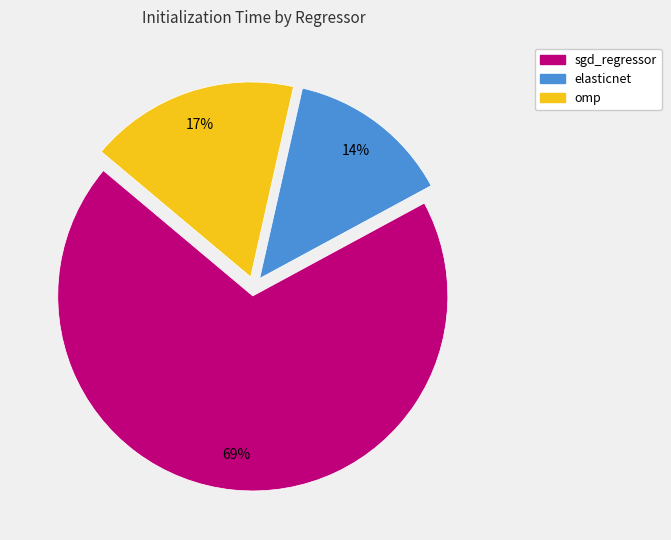

Do sgd_regressor and omp together represent more than half of the pie?

Yes